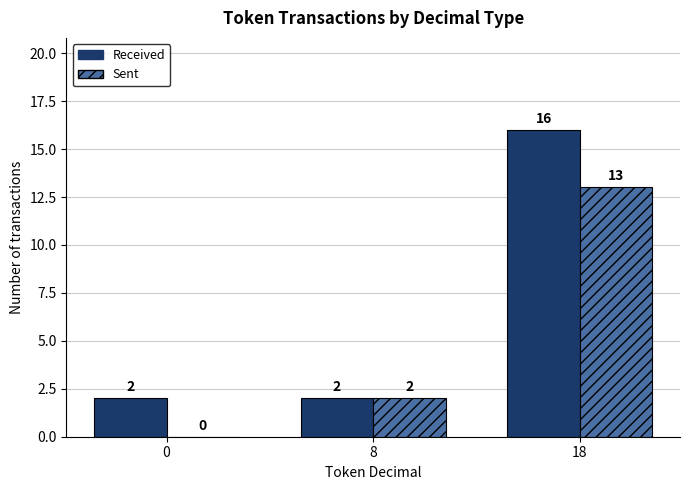

What is the sum of all Sent values?

15